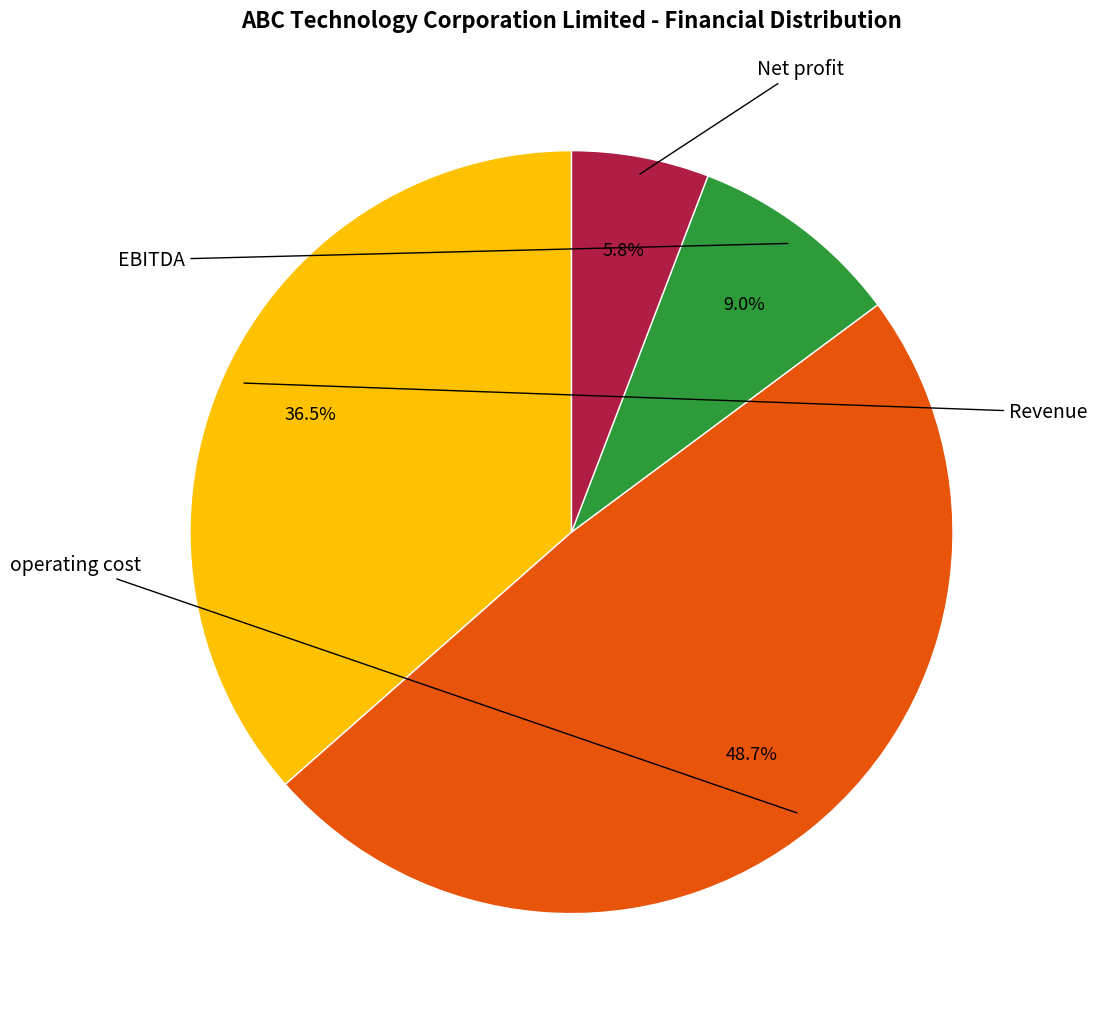

How many slices are in this pie chart?

4